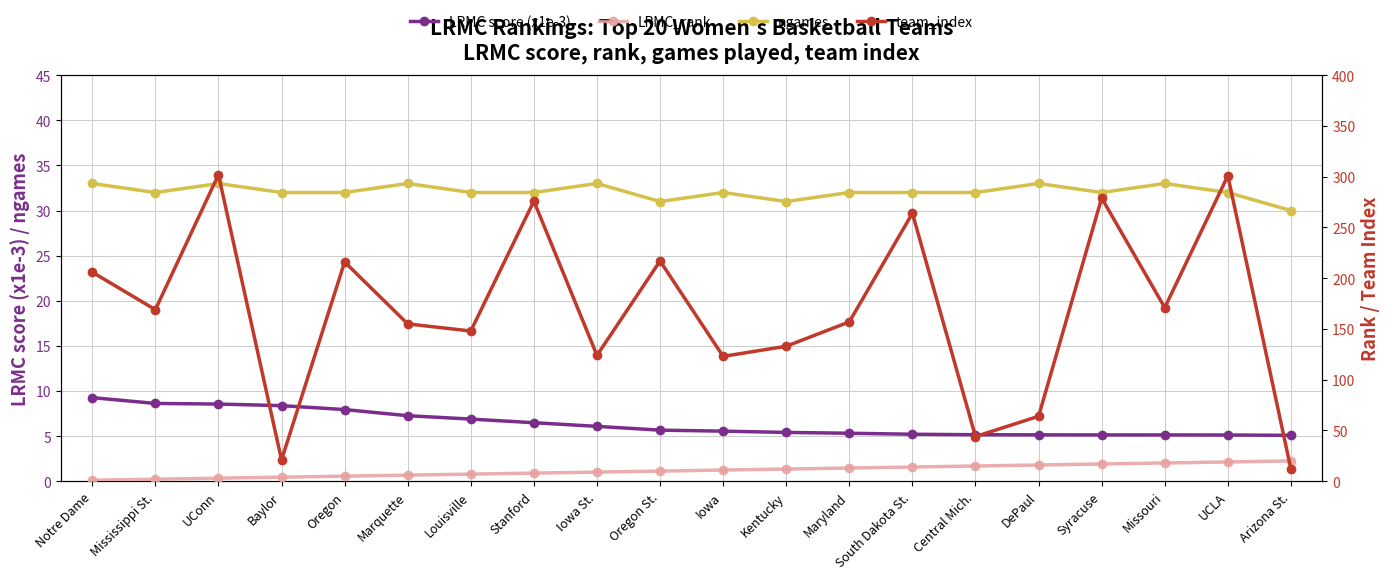

True or false: LRMC_rank has a value of 1.8 at Notre Dame.

False